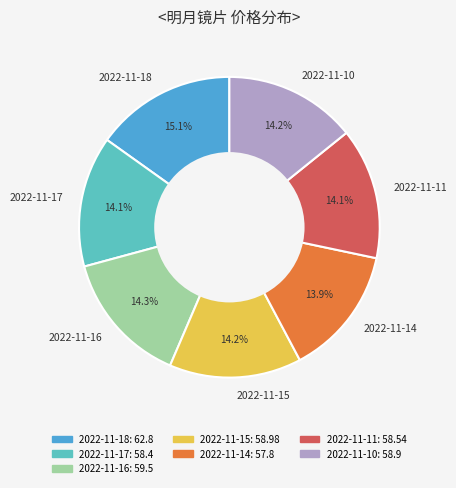

The 2022-11-14 slice represents 2% of the pie. True or false?

False